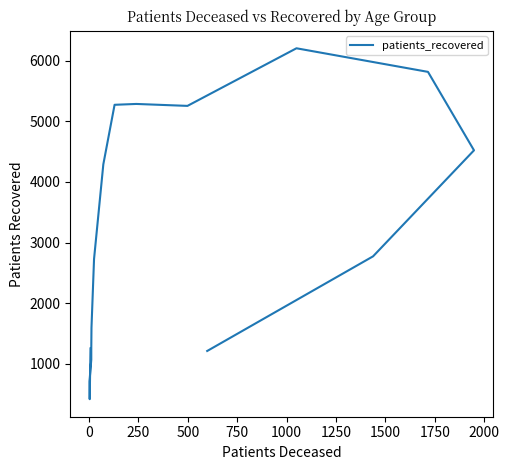

Is it true that the value at 250 is 497?

False